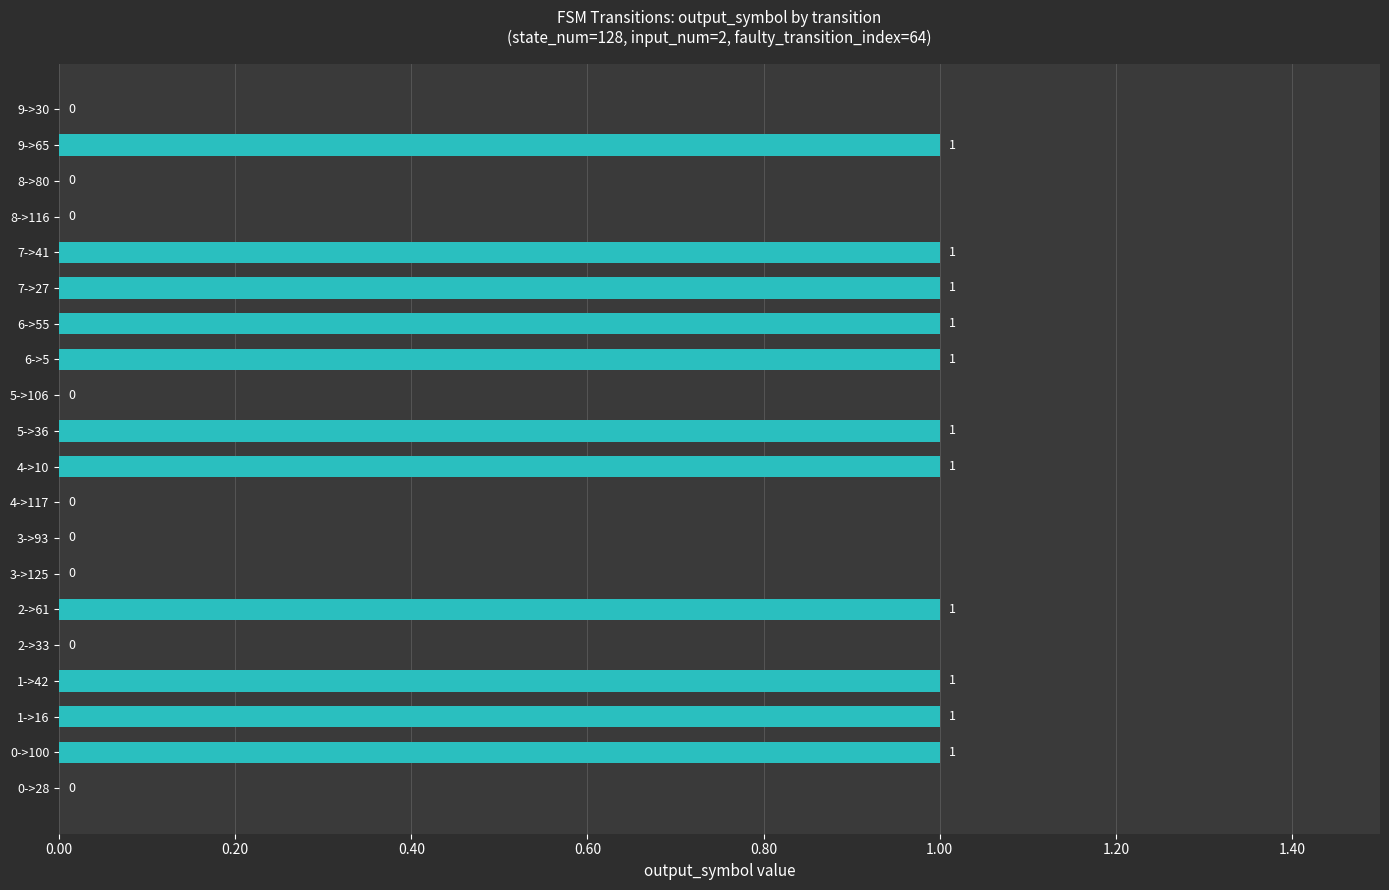

Approximately how many times larger is the value at 1->16 compared to 6->55?

1.0